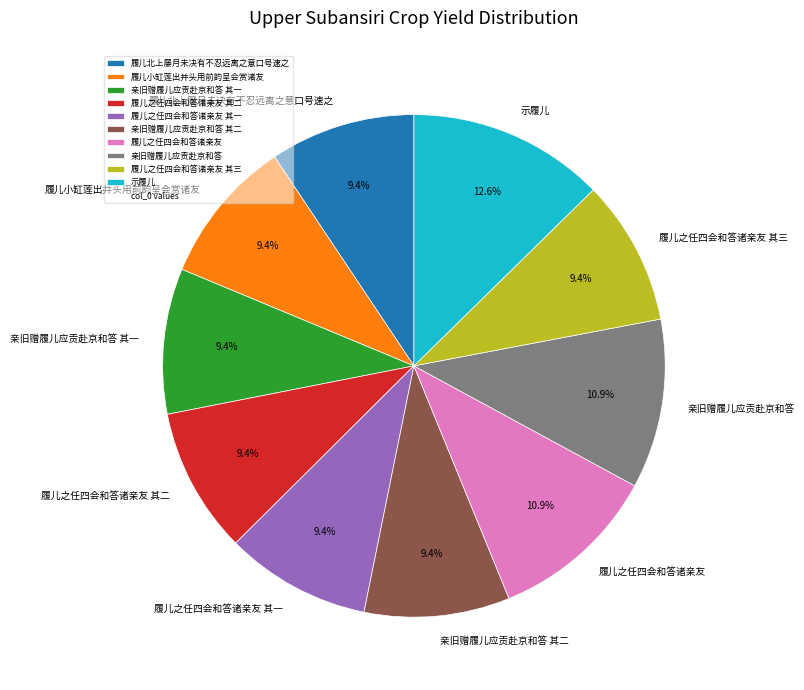

Which category has the biggest portion of the pie?

示履儿